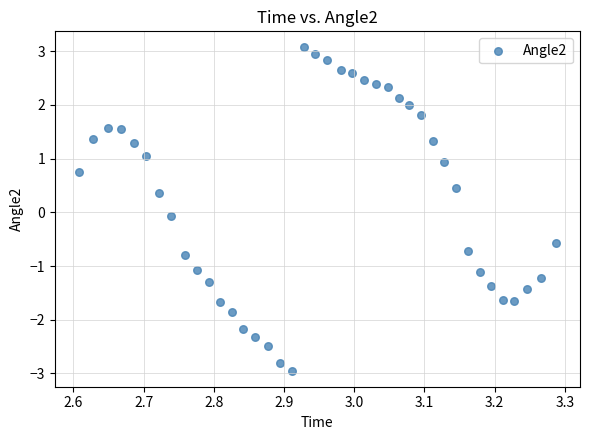

What is the range of Y values (max minus min)?

6.0